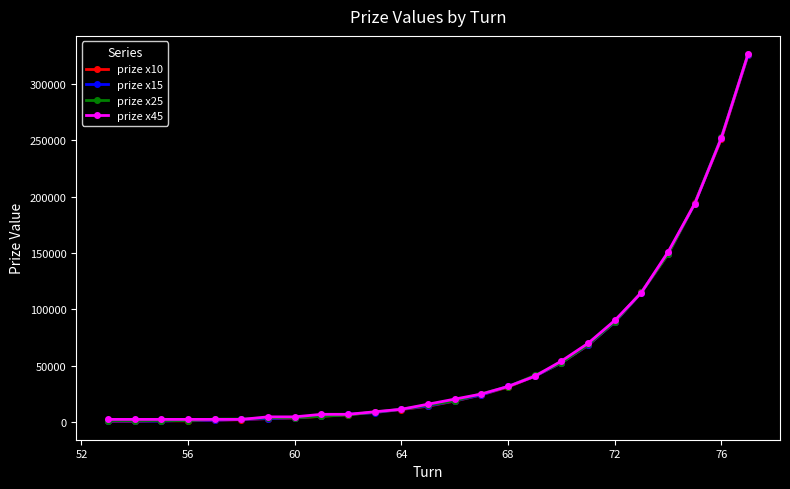

At how many categories does at least one series exceed 129445?

4